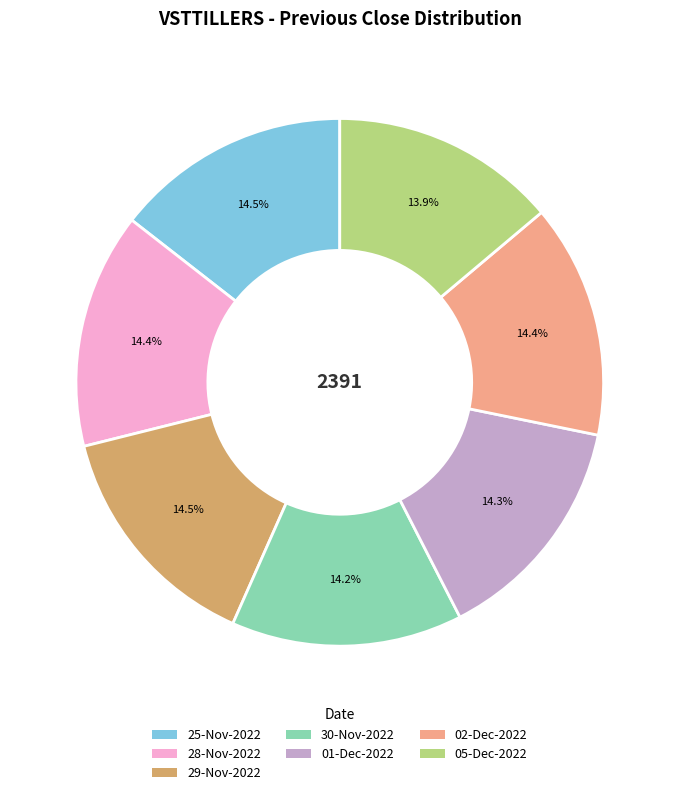

Approximately how many times larger is the value at 01-Dec-2022 compared to 28-Nov-2022?

1.0